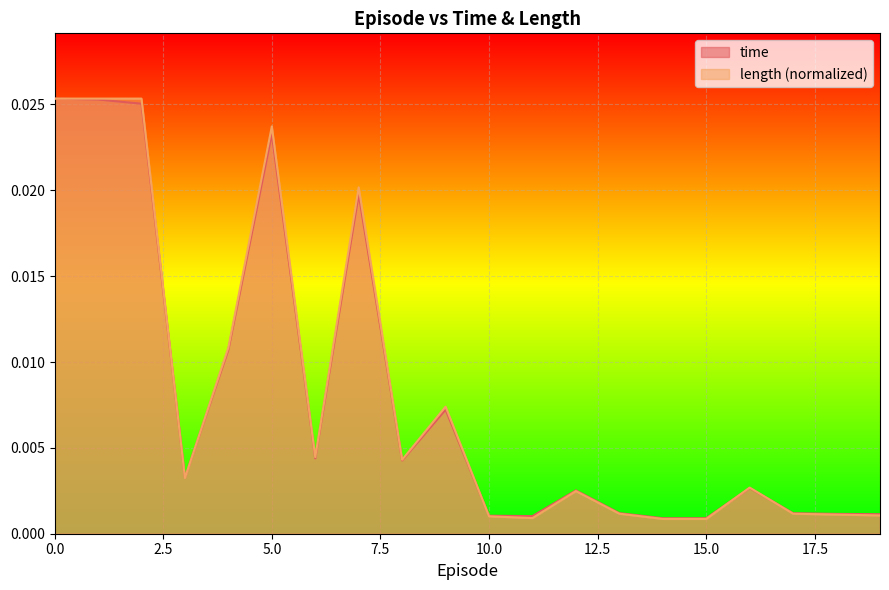

Which series has the largest range (max minus min)?

length (normalized)